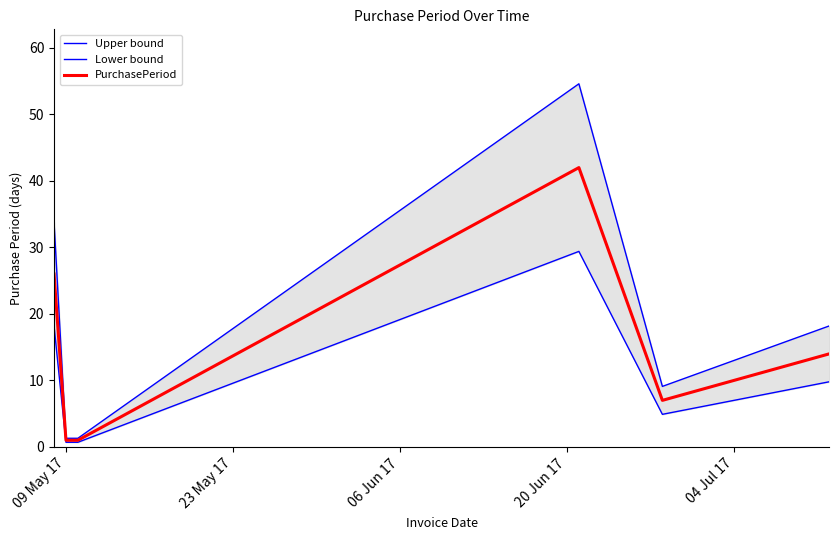

True or false: Upper bound and PurchasePeriod intersect in this chart.

False